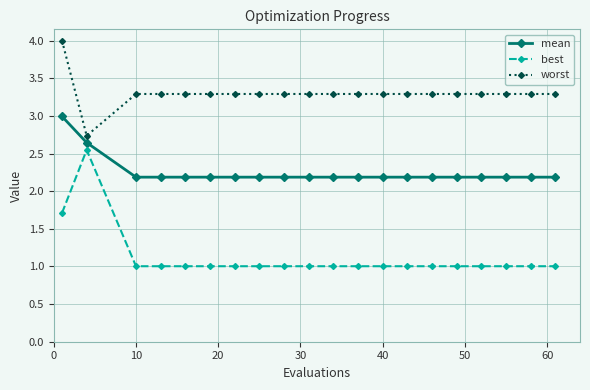

Rank the series by their maximum value, from lowest to highest.

best, mean, worst